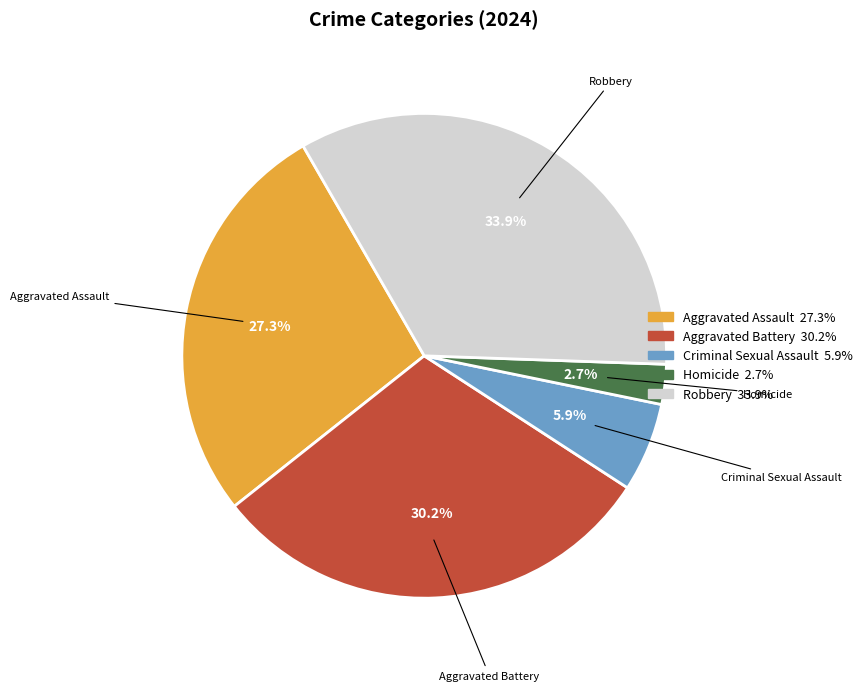

What percentage is the Robbery slice, to the nearest percent?

34%